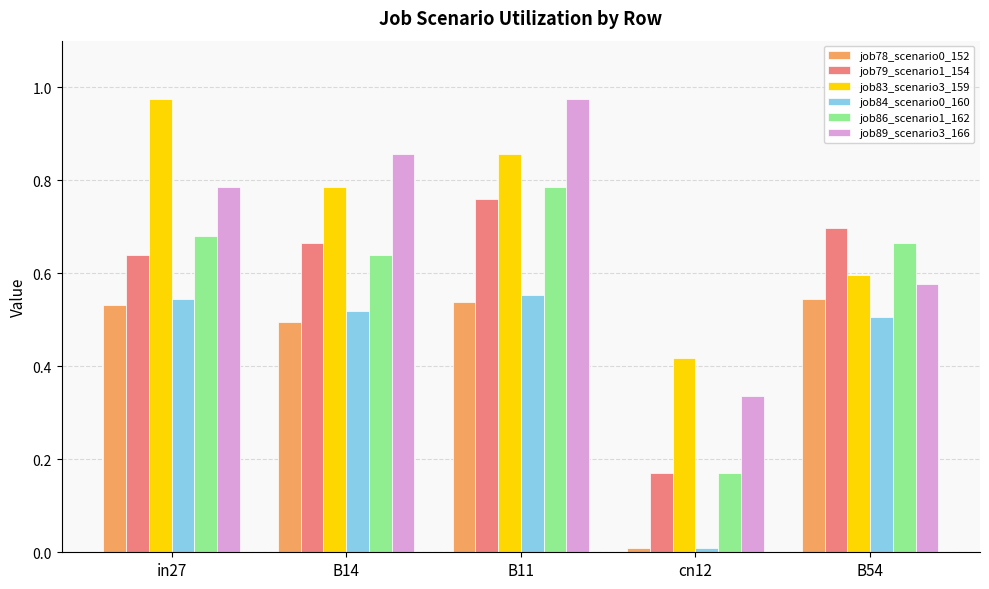

How many categories are shown in the chart?

5